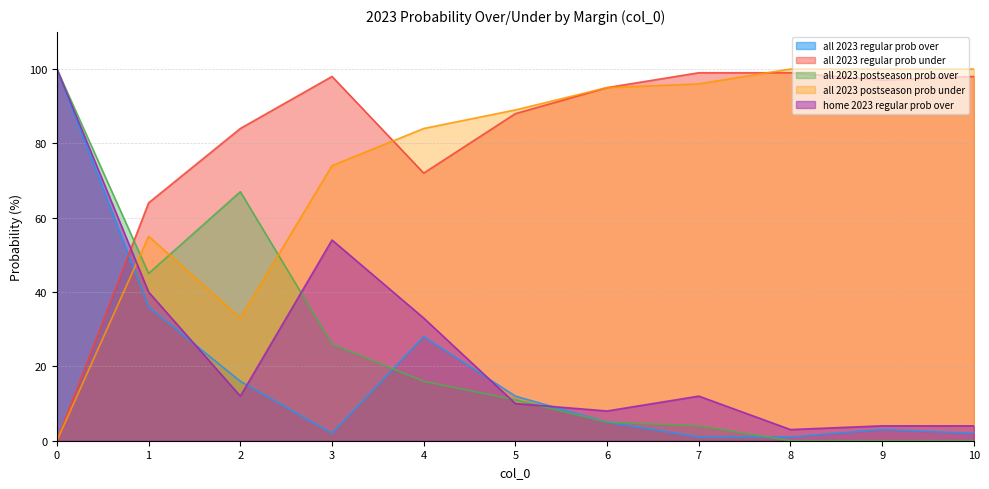

Which category has the lowest value in the home 2023 regular prob over series?

8